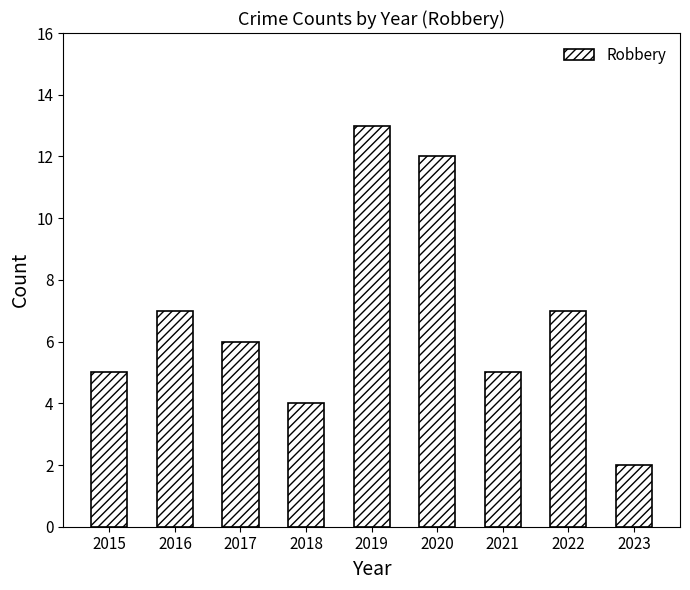

The chart shows a value of 10 at 2022. True or false?

False